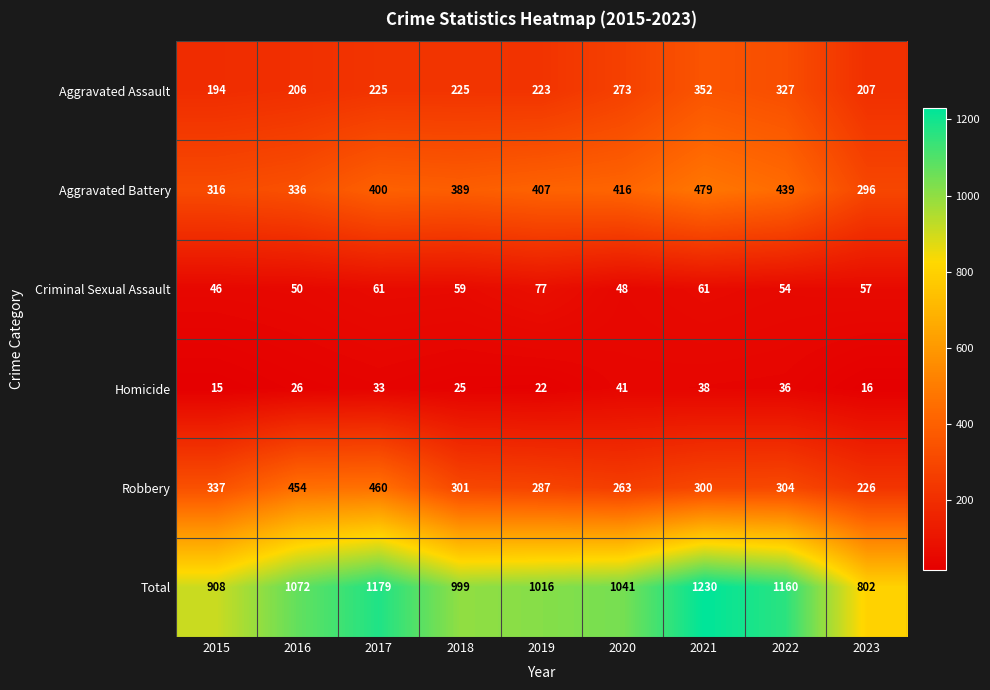

At how many categories does at least one series exceed 151?

9